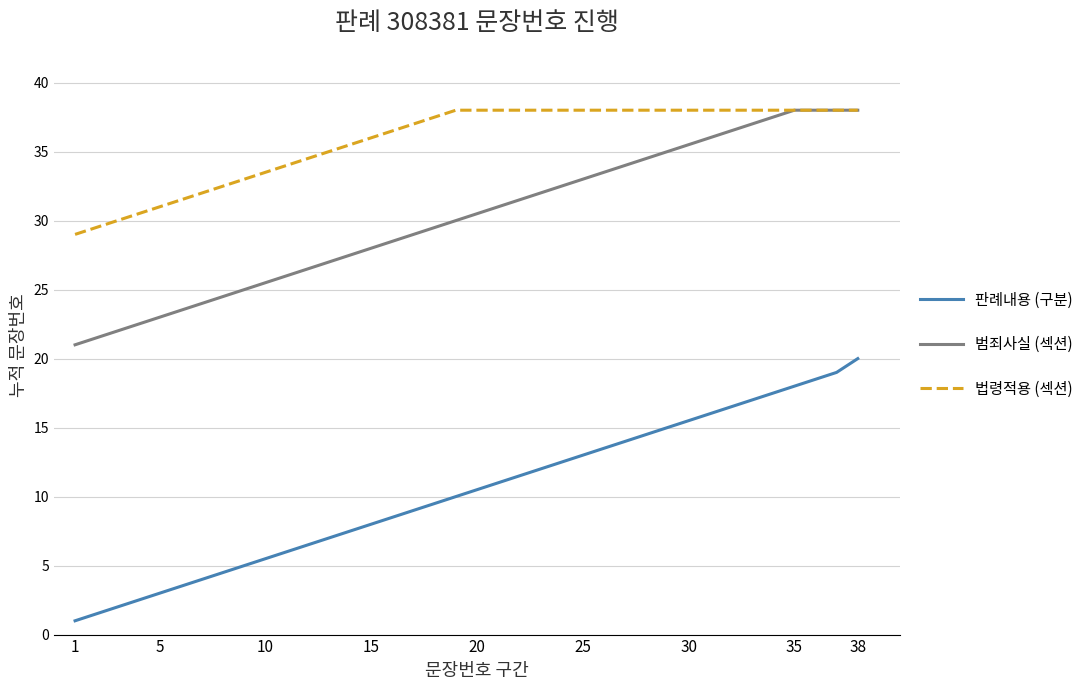

Is this an area chart (filled region under the line)?

No